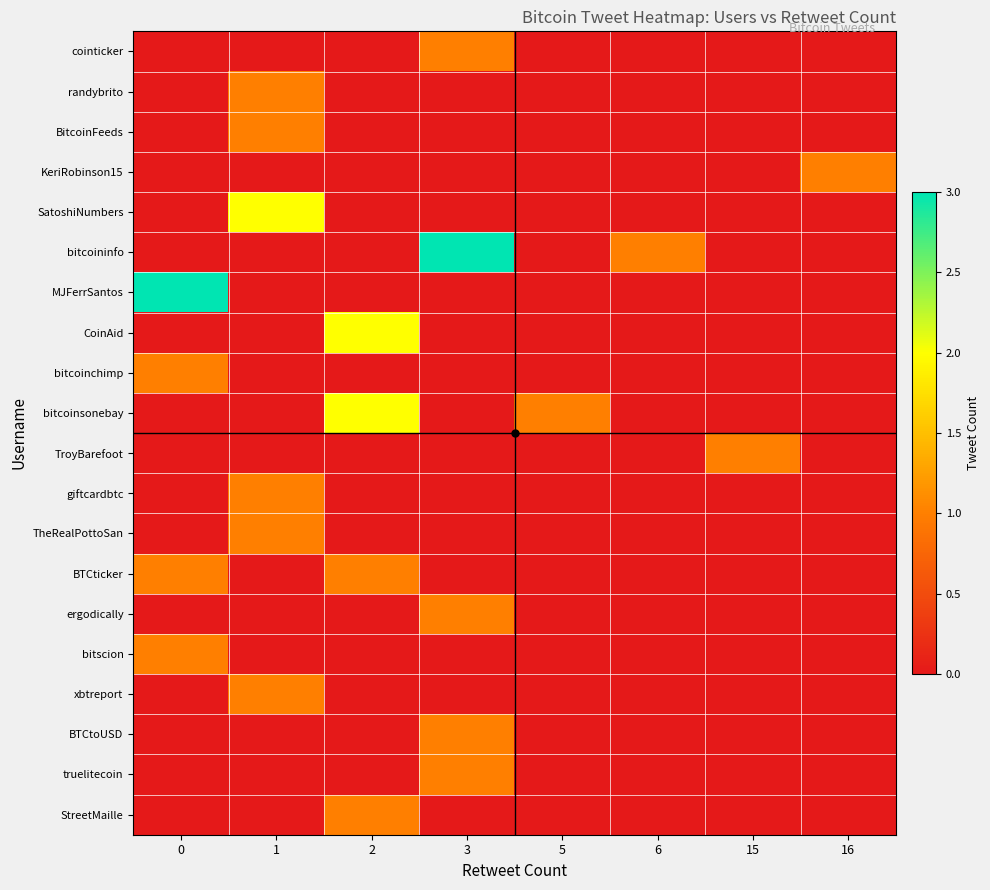

Which has a higher value, 6 or 3?

3